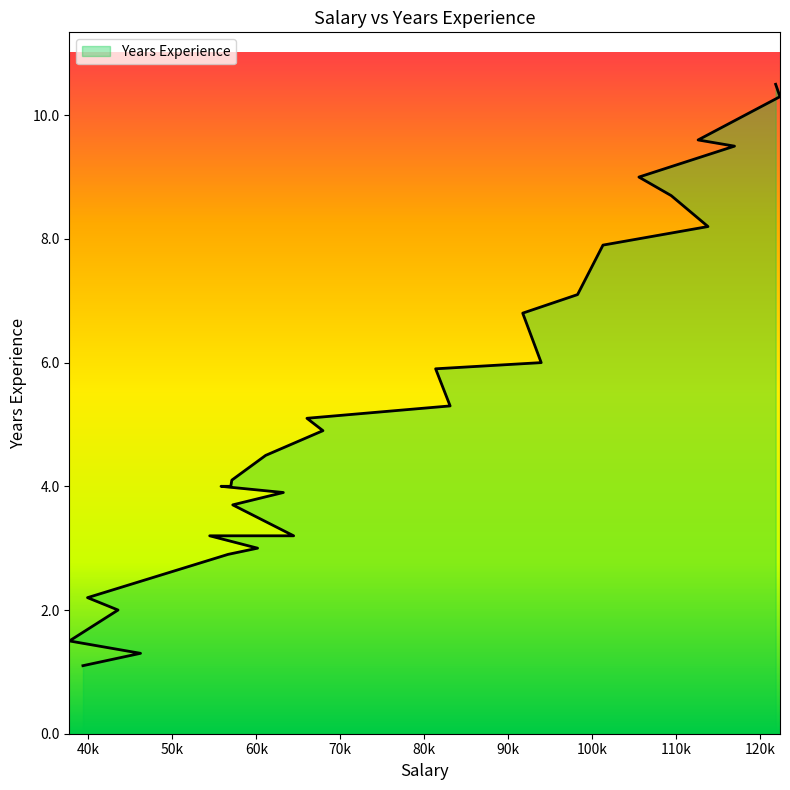

True or false: the data shows 10.9 at 101302.

False